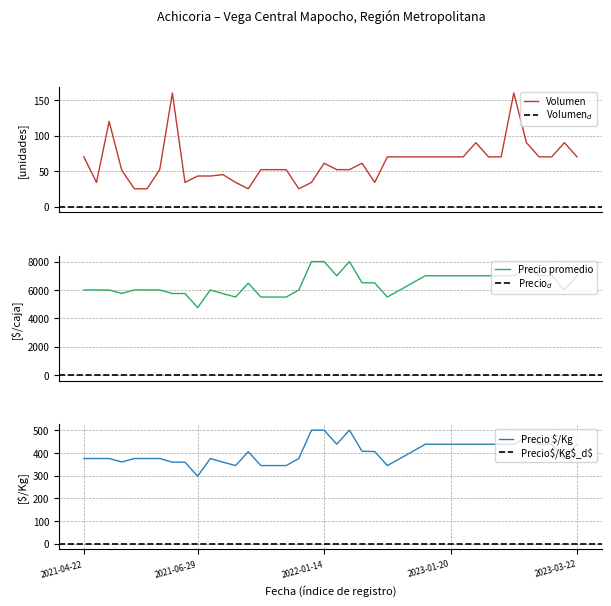

What is the minimum value shown in the chart?

25